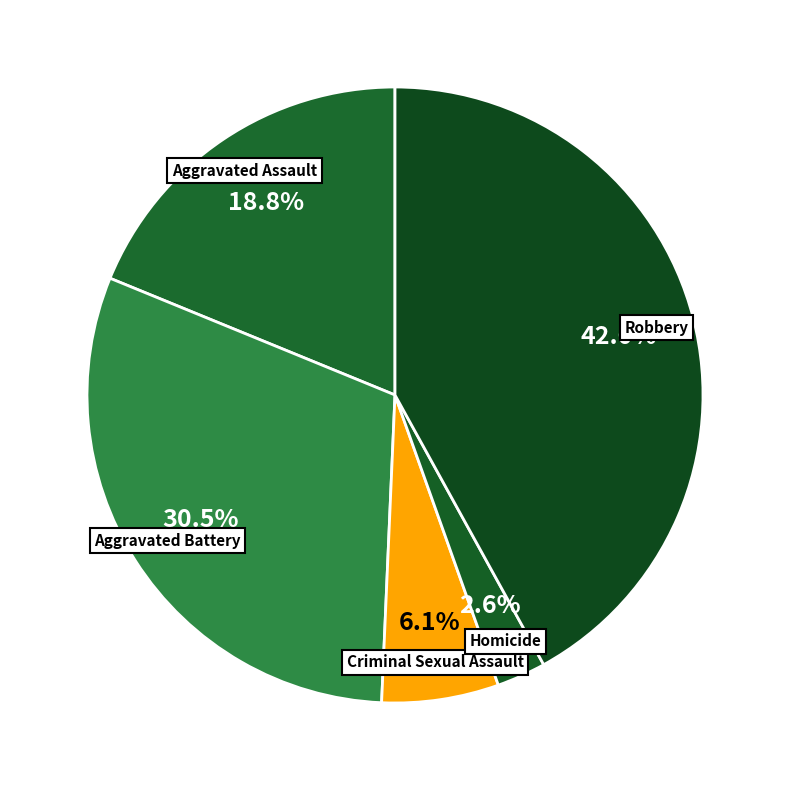

Count the number of slices in the pie.

5